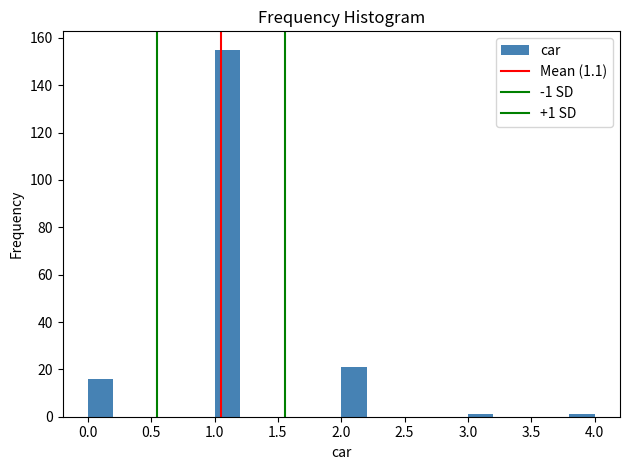

Which range on the x-axis has the tallest bar?

1.0 to 1.2